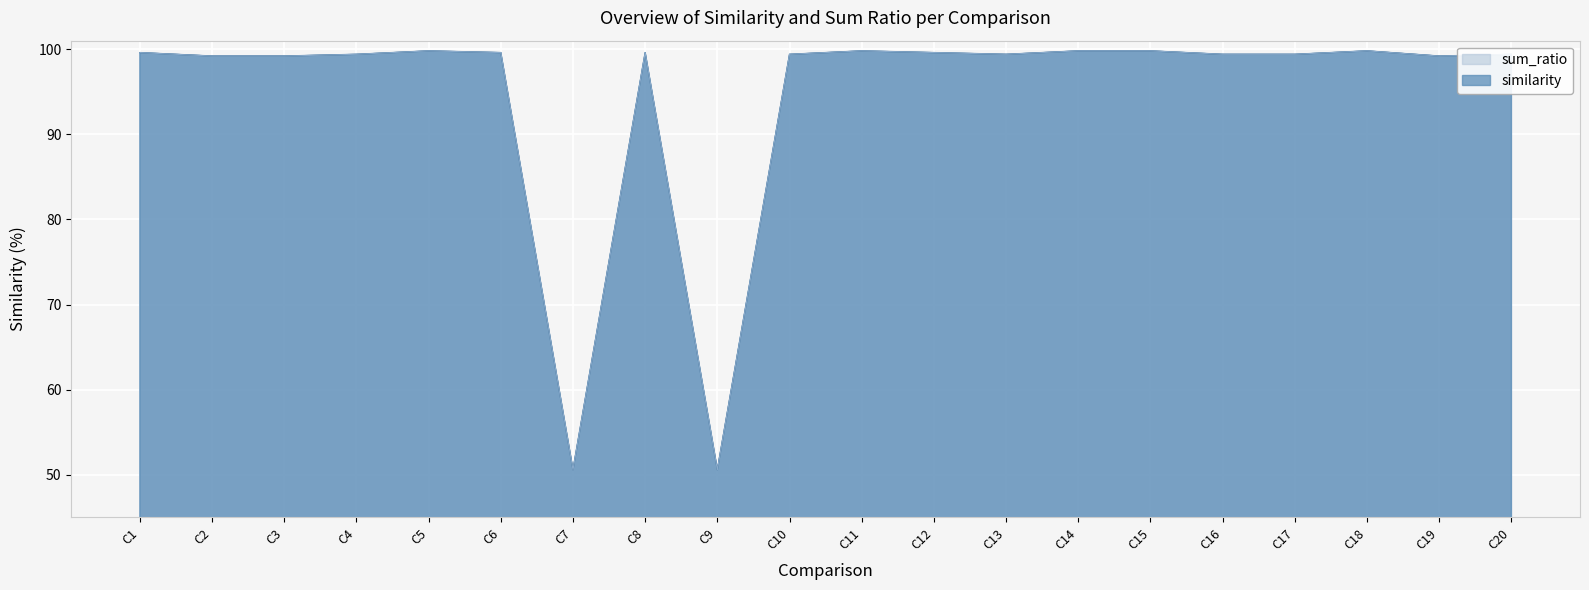

What is the smallest value displayed?

50.6